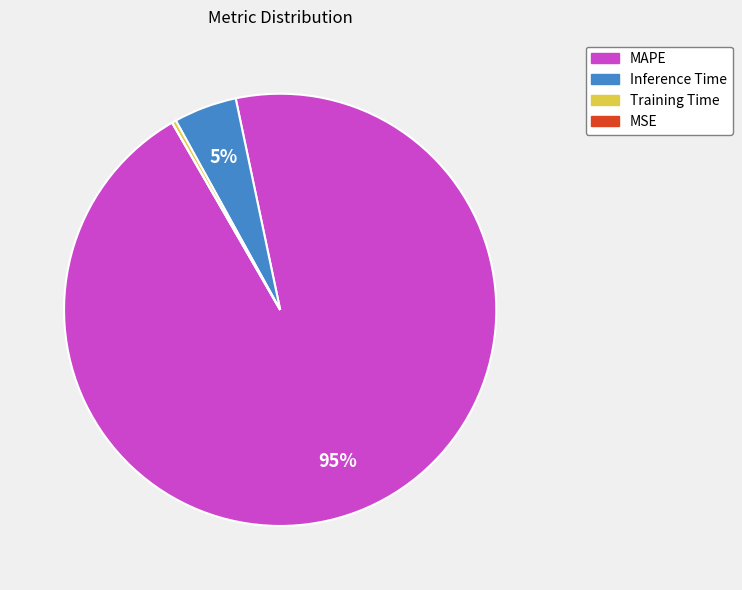

Is there any slice that represents more than half of the pie?

Yes